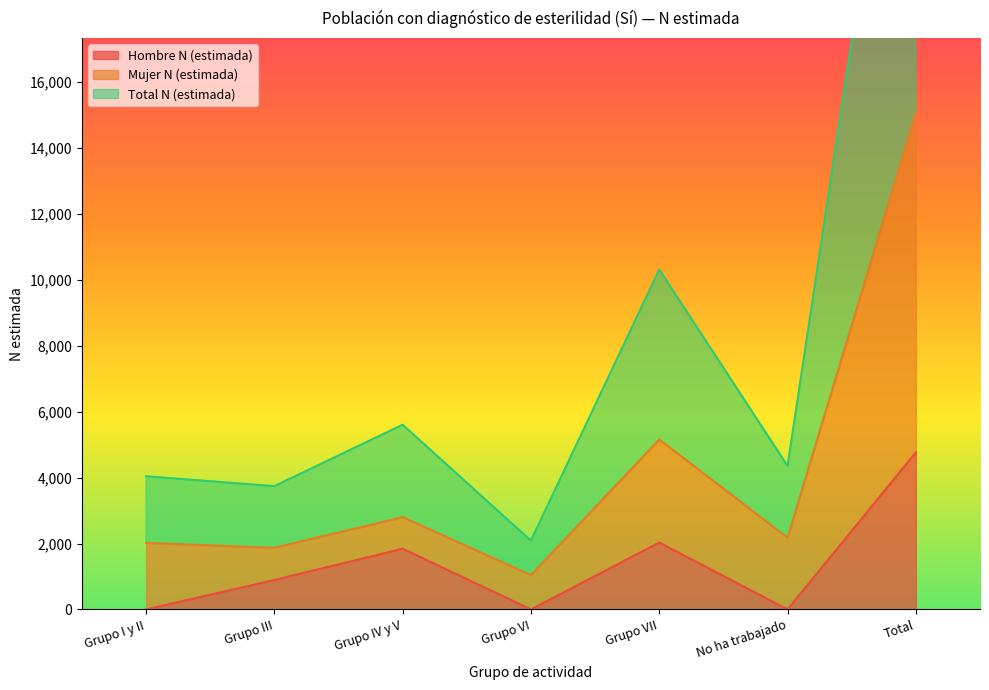

Where is the first local maximum for Total N (estimada)?

Grupo IV y V